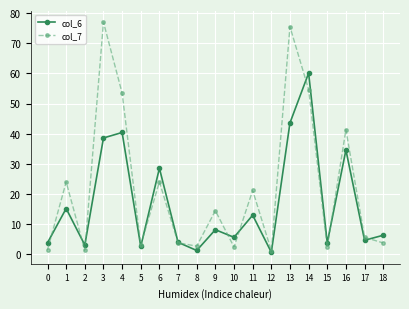

How many values in the col_6 series exceed 6?

10